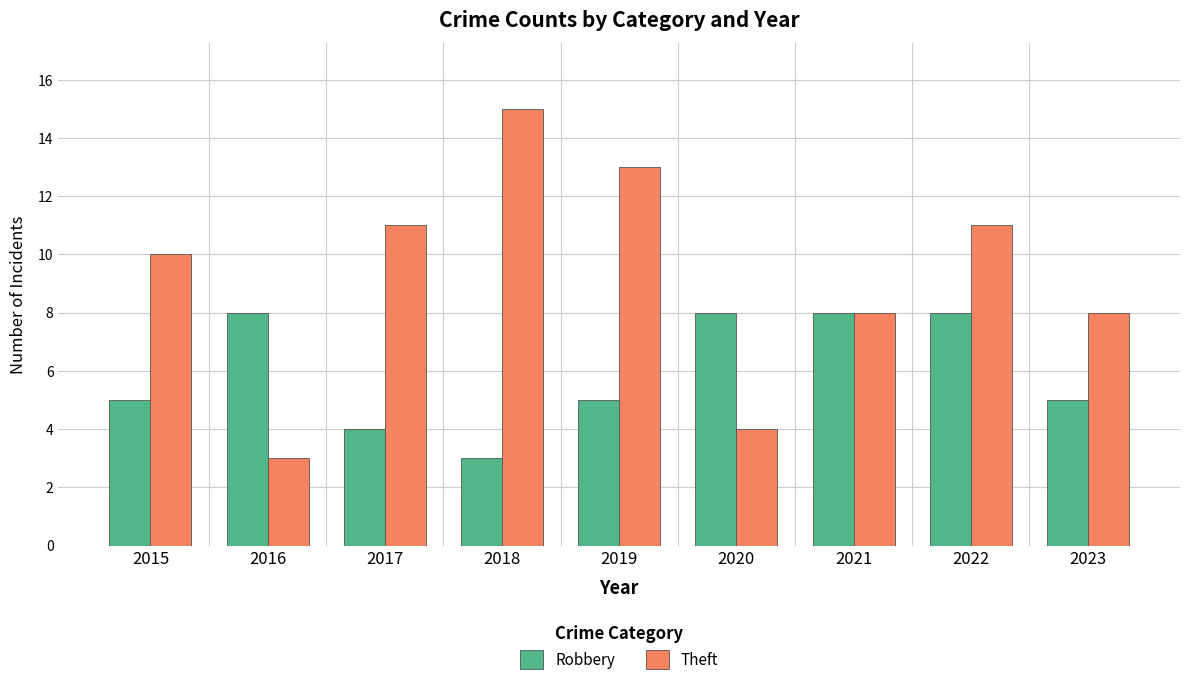

List the series in order of their overall mean, lowest first.

Robbery, Theft